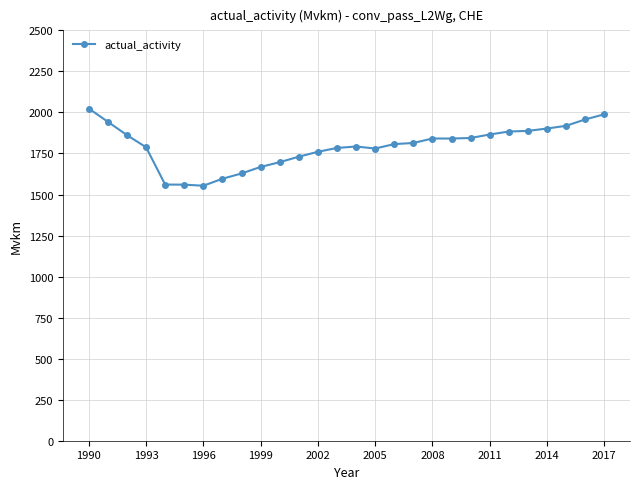

How many distinct data groups are displayed?

1